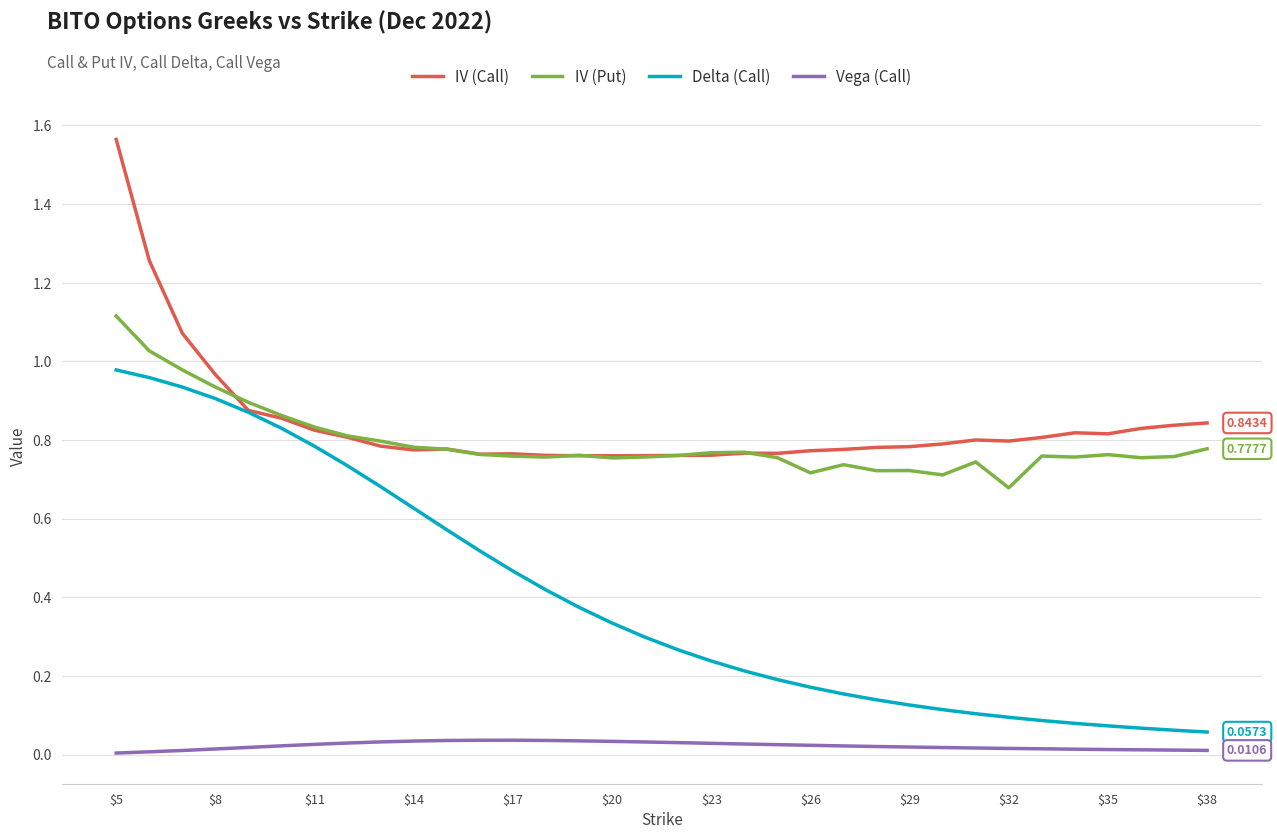

True or false: IV (Put) and Vega (Call) intersect in this chart.

False